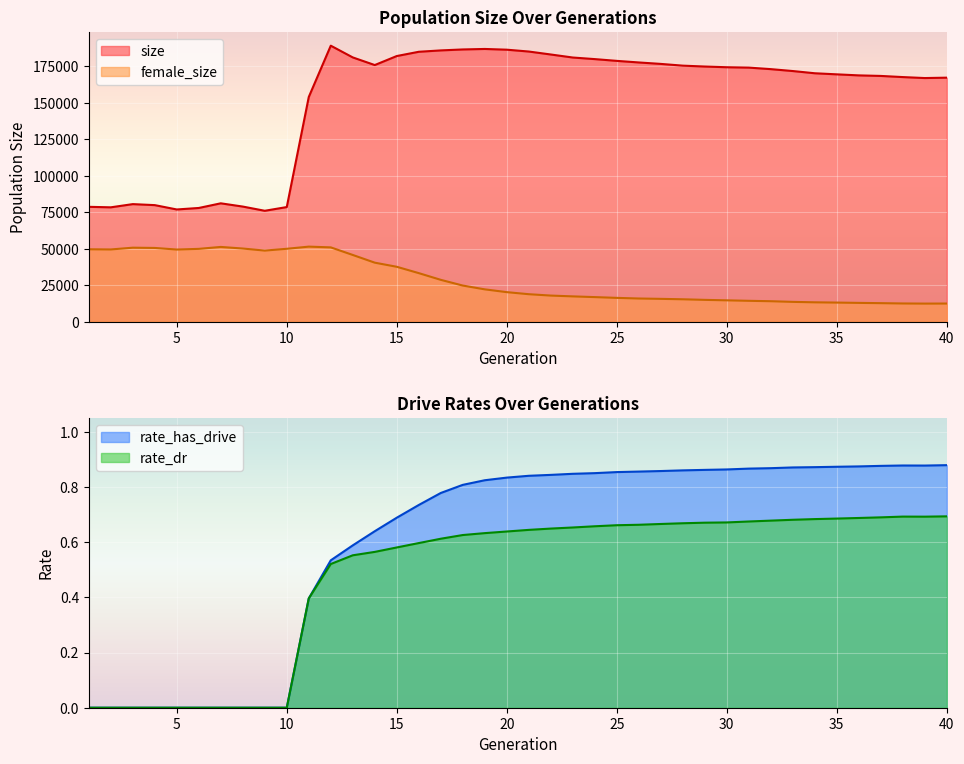

At which label does size first exceed 174023?

12